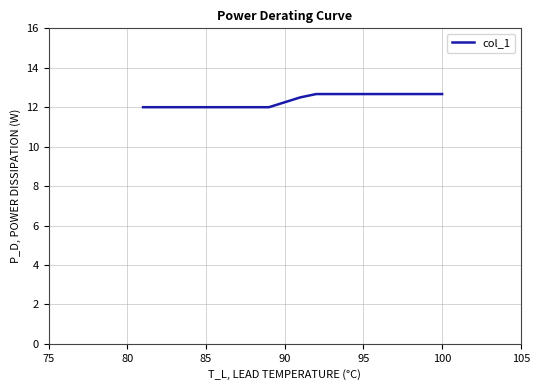

What is the smallest value displayed?

12.0